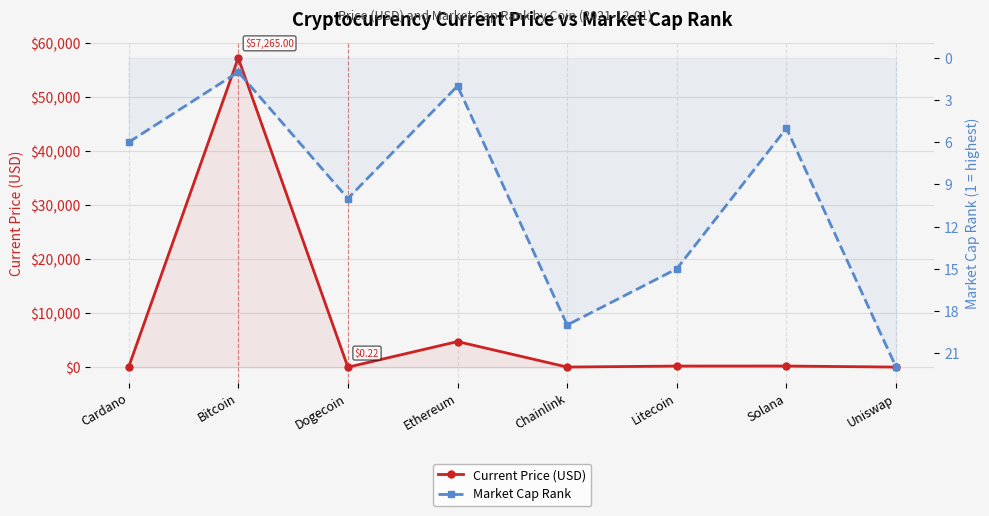

Is it true that Current Price (USD) equals 9.7 at Uniswap?

False